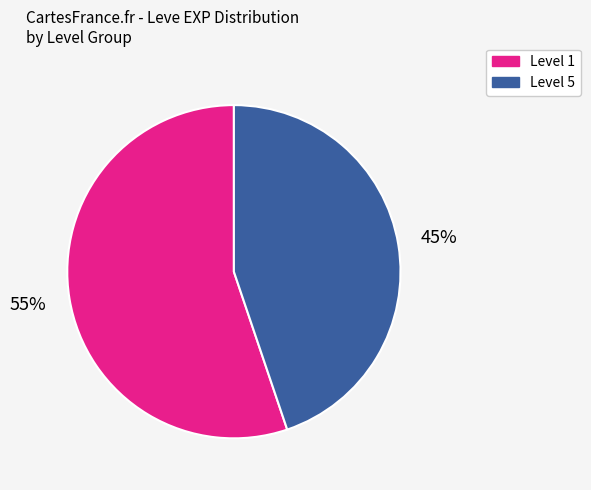

True or false: Level 5 accounts for 54% of the total.

False